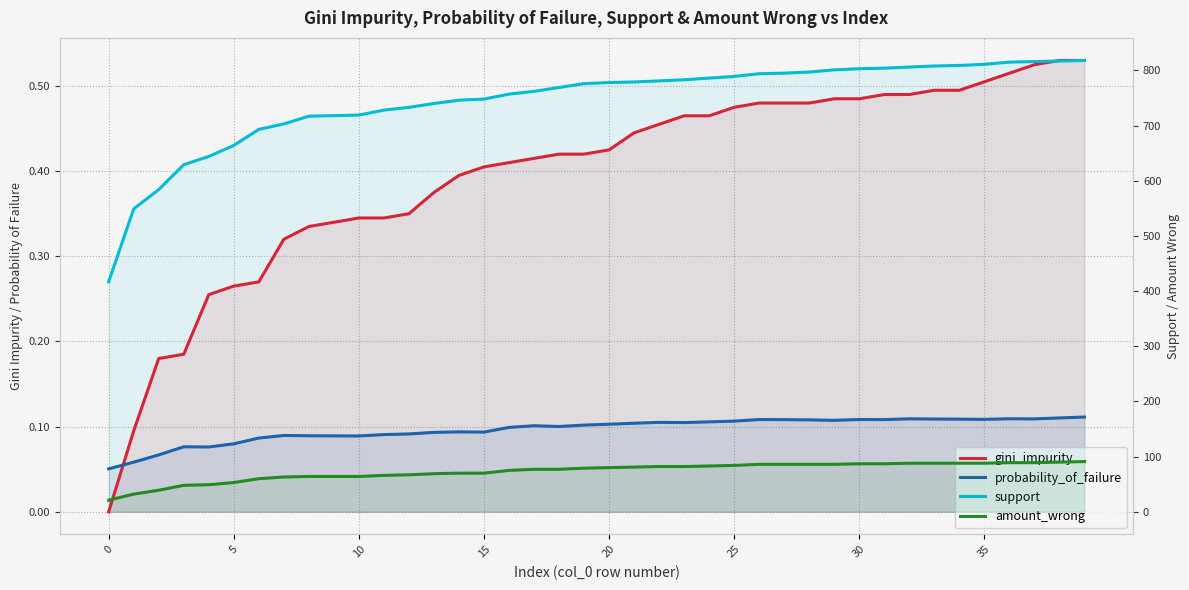

Does the chart have visible grid lines?

Yes